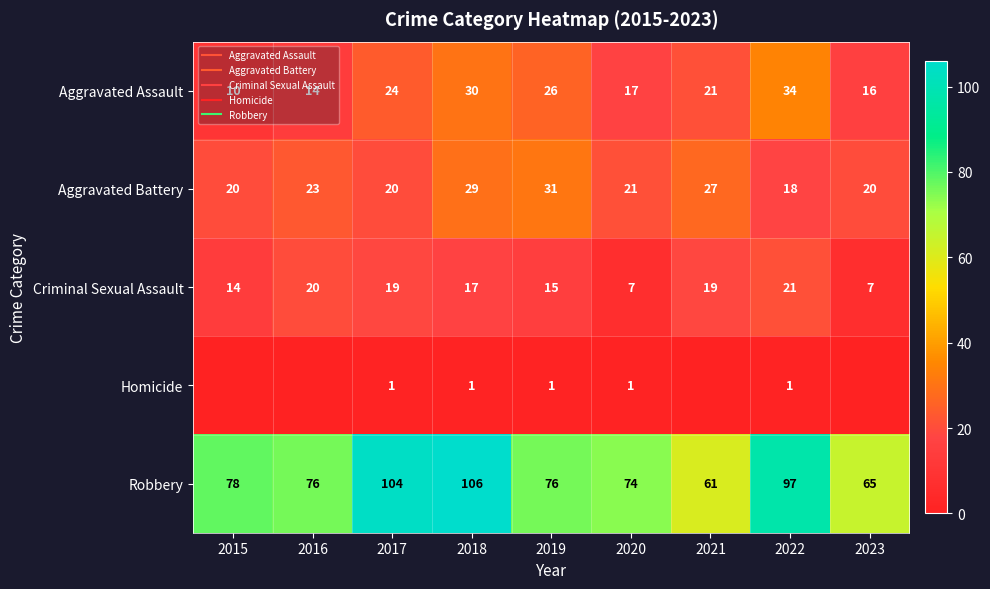

What is the approximate value of Aggravated Battery at 2018, to the nearest 5?

30